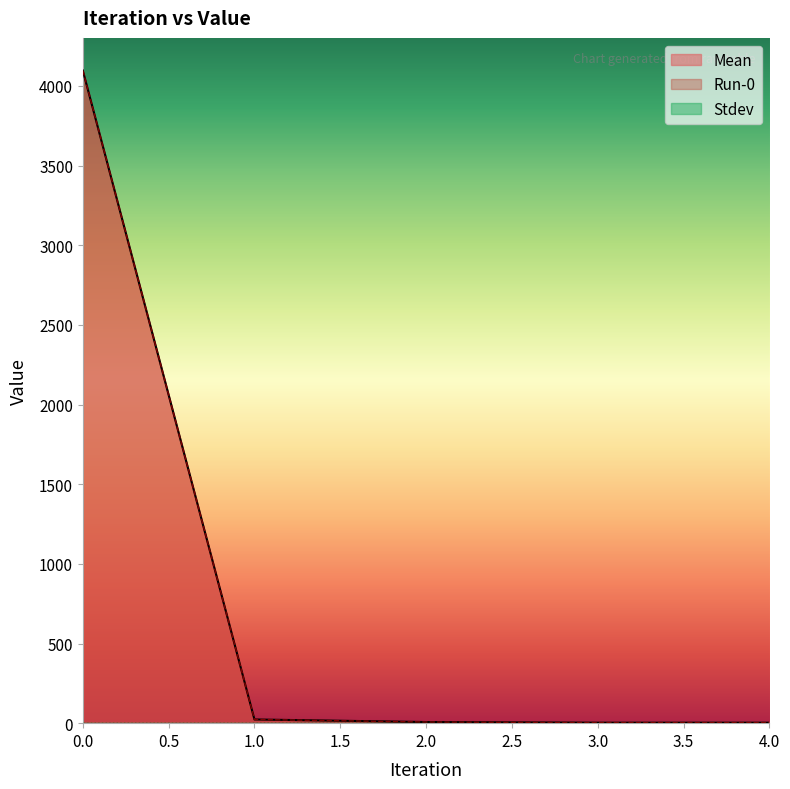

How many lines are shown in the chart?

3